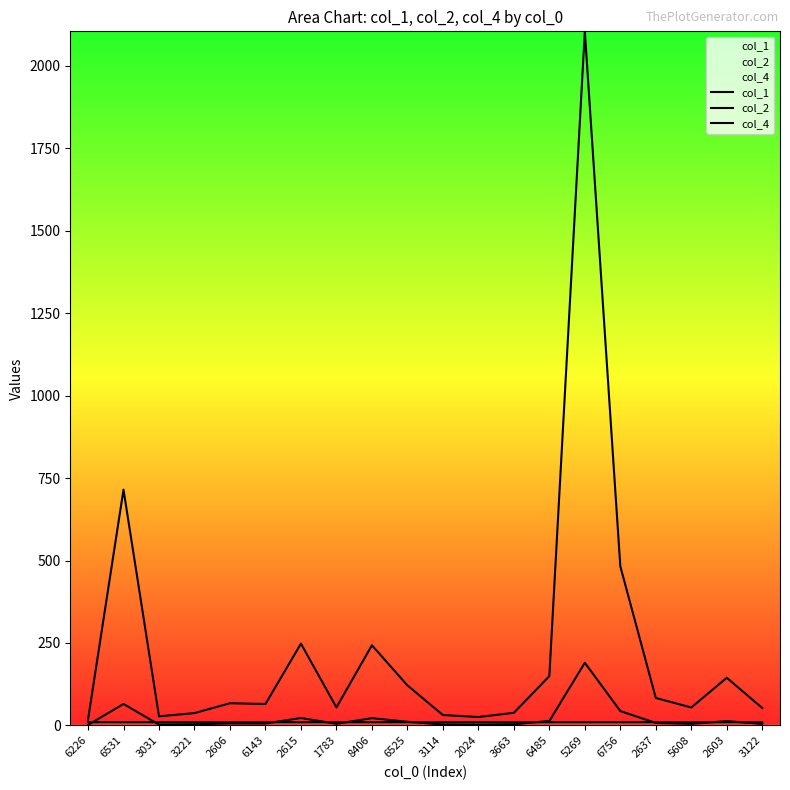

The col_1 series shows 45.1 at 6525. True or false?

False